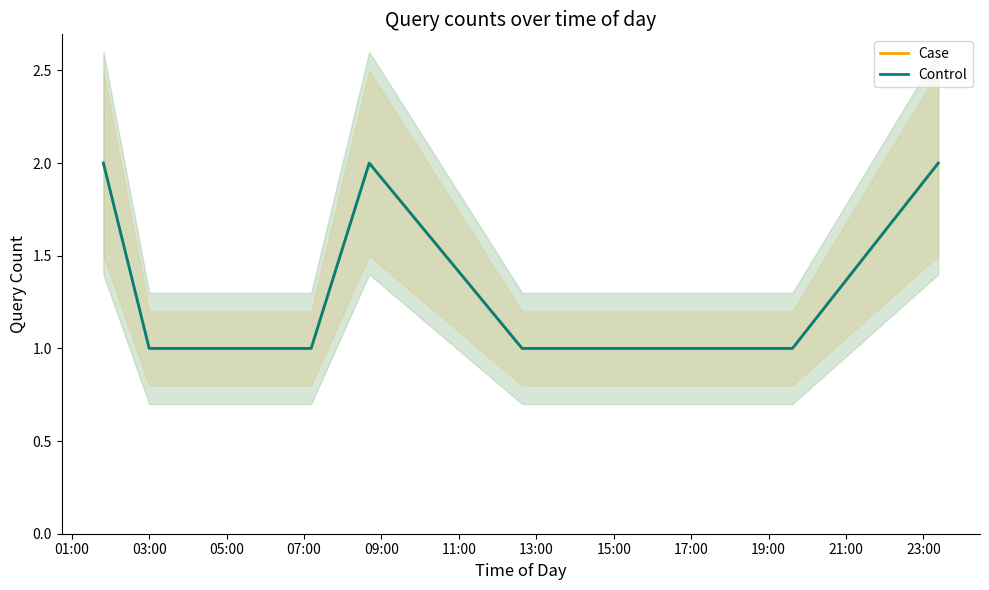

Rank the series at 19:00 from highest to lowest value.

Case, Control